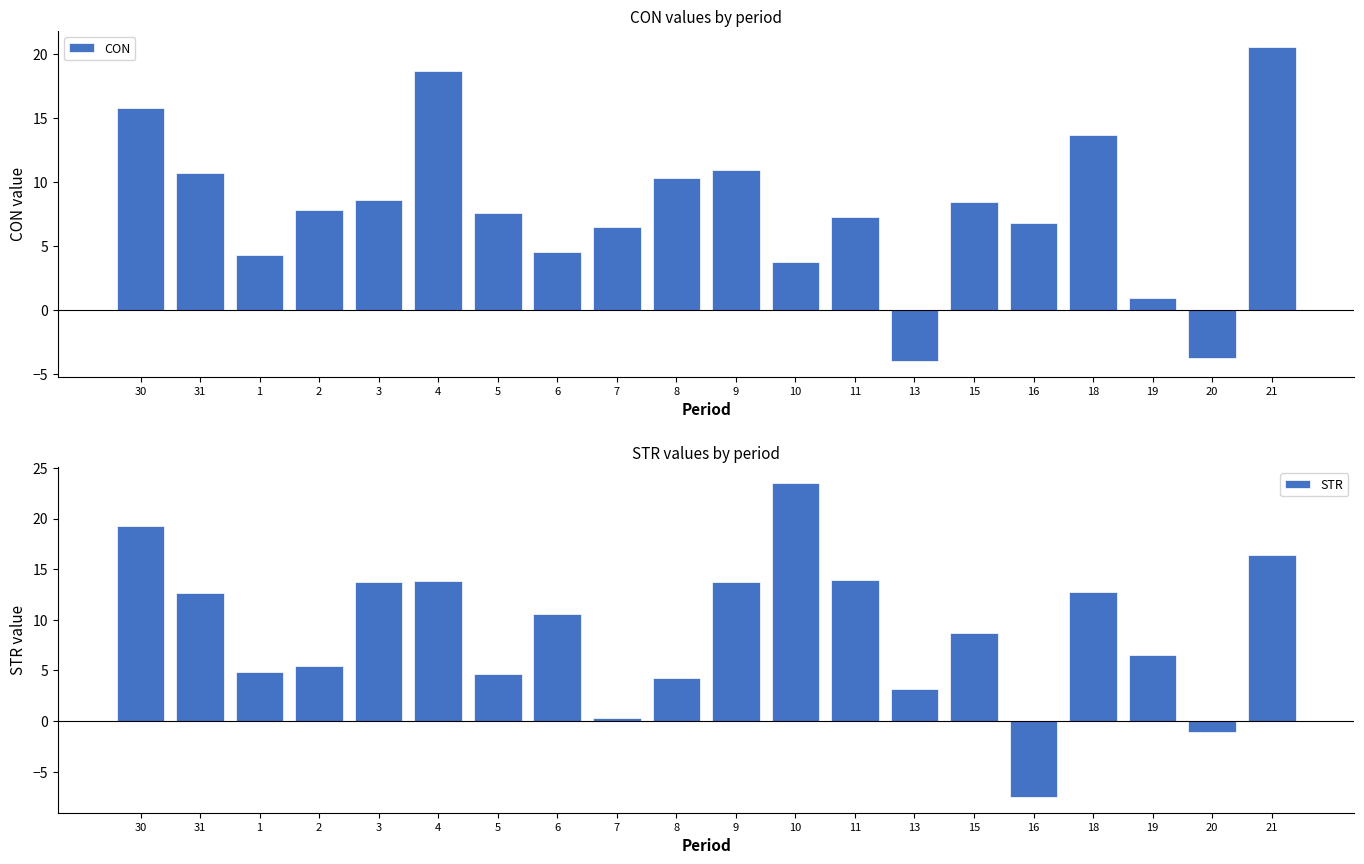

What is the difference between the maximum and minimum values in the CON series?

24.5